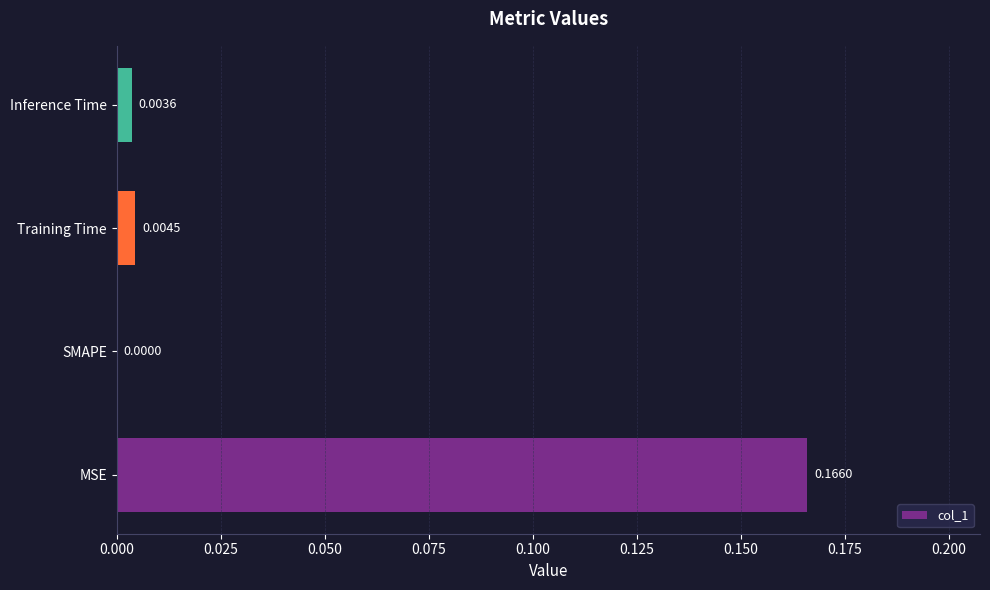

At which label is the value closest to 0?

SMAPE